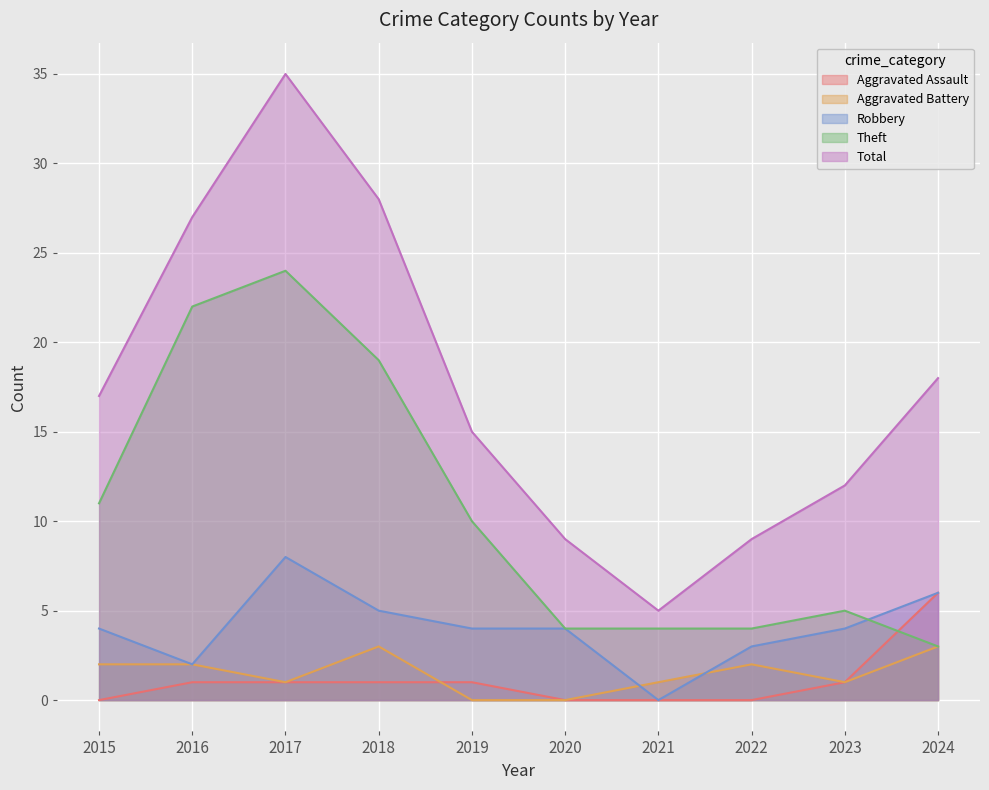

What is the total value across all series at 2015?

34